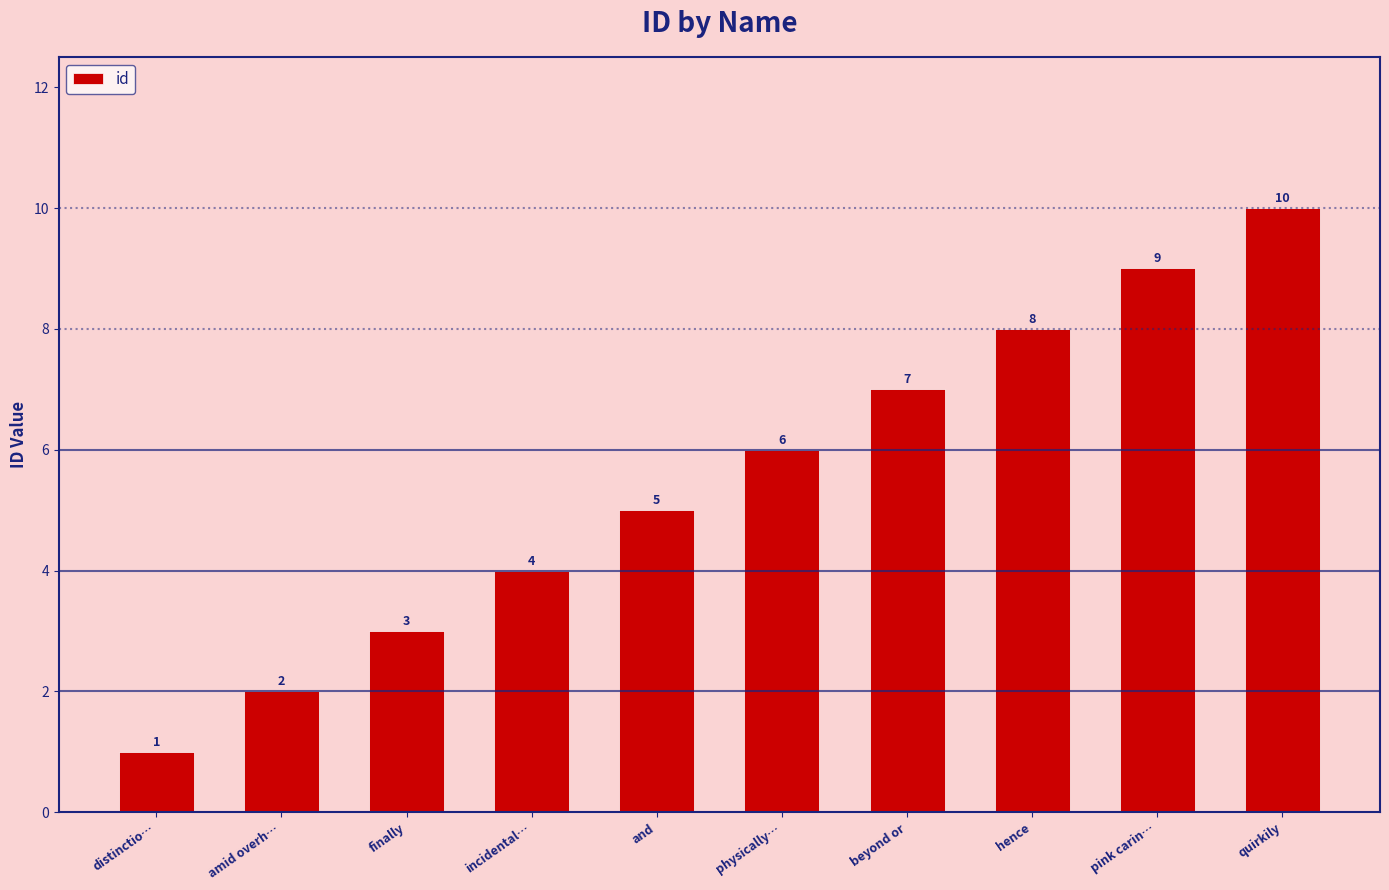

Are the bars grouped side by side (vs. stacked)?

No